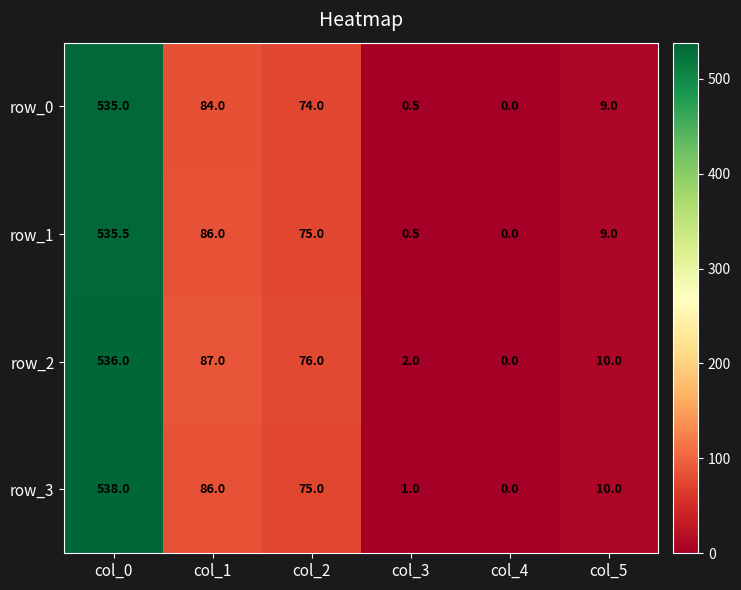

Reading left to right, transcribe all the data shown in this chart.

row_0: col_0=535.0	col_1=84.0	col_2=74.0	col_3=0.5	col_4=0.0	col_5=9.0
row_1: col_0=535.5	col_1=86.0	col_2=75.0	col_3=0.5	col_4=0.0	col_5=9.0
row_2: col_0=536.0	col_1=87.0	col_2=76.0	col_3=2.0	col_4=0.0	col_5=10.0
row_3: col_0=538.0	col_1=86.0	col_2=75.0	col_3=1.0	col_4=0.0	col_5=10.0